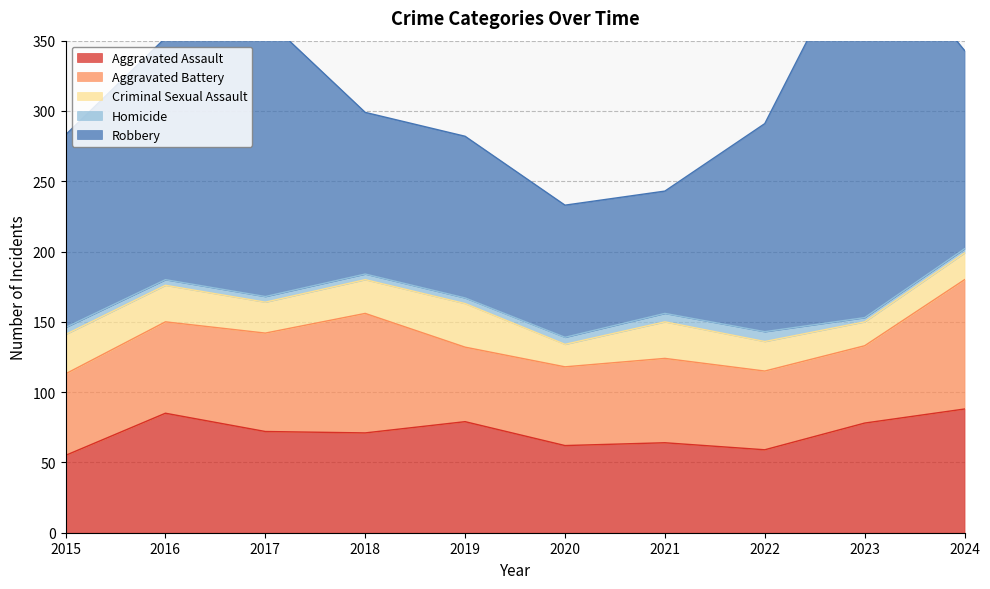

At how many categories does at least one series exceed 173?

2